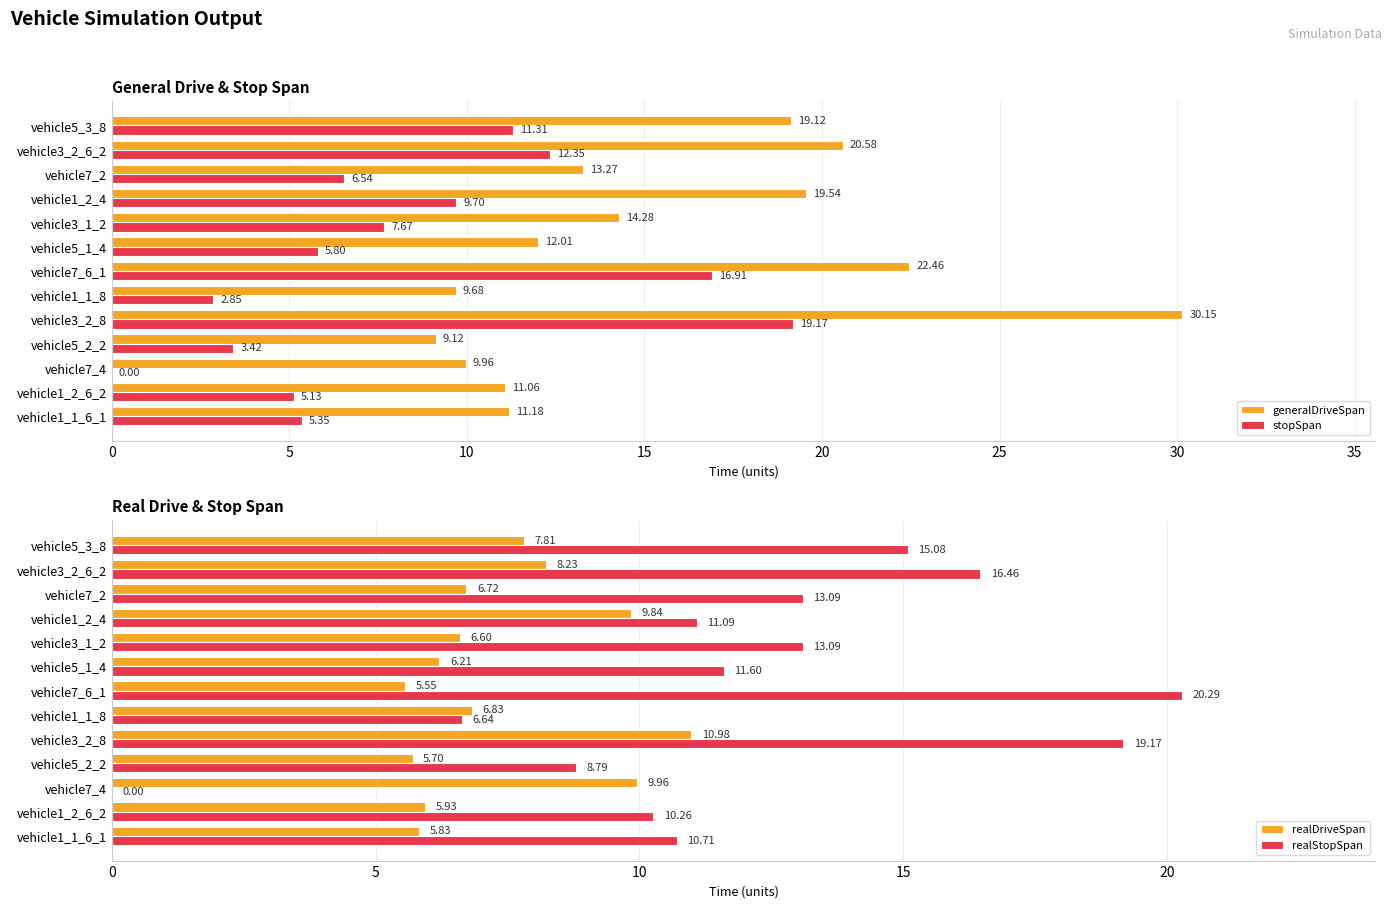

Reading left to right, what are all the values shown in this chart?

generalDriveSpan: 11.2	11.1	10.0	9.1	30.1	9.7	22.5	12.0	14.3	19.5	13.3	20.6	19.1
stopSpan: 5.3	5.1	0.0	3.4	19.2	2.9	16.9	5.8	7.7	9.7	6.5	12.3	11.3
realDriveSpan: 5.8	5.9	10.0	5.7	11.0	6.8	5.5	6.2	6.6	9.8	6.7	8.2	7.8
realStopSpan: 10.7	10.3	0.0	8.8	19.2	6.6	20.3	11.6	13.1	11.1	13.1	16.5	15.1